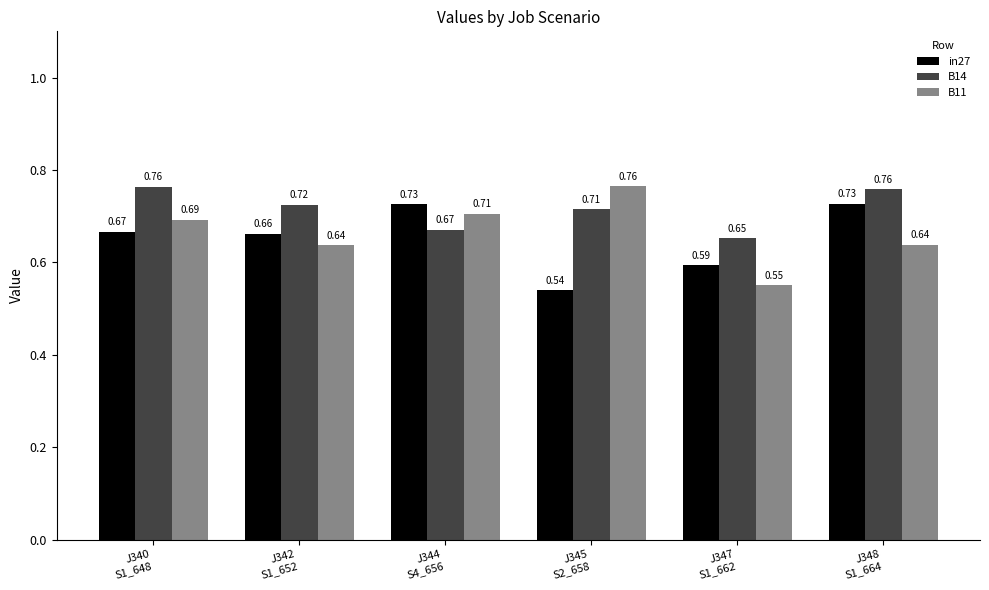

Count the in27 values in the range 0 to 1.

6